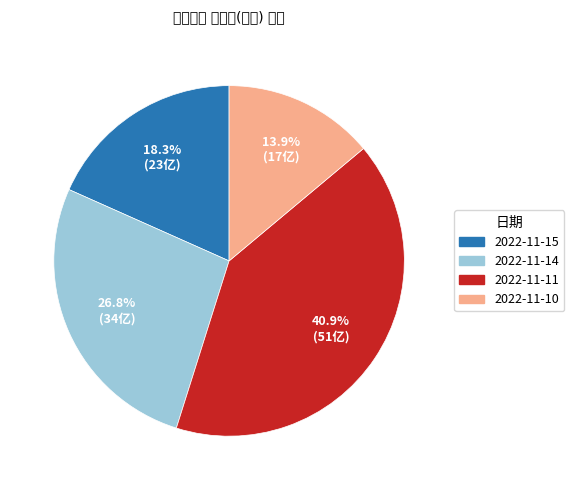

What is the smallest slice in the pie chart?

2022-11-10